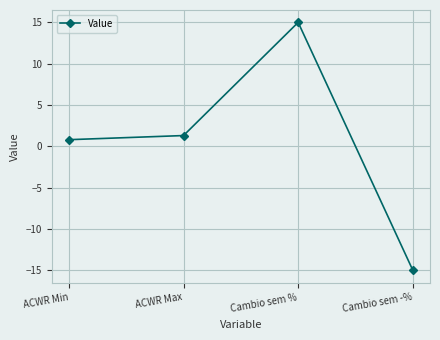

Which label corresponds to the largest value in the chart?

Cambio sem %